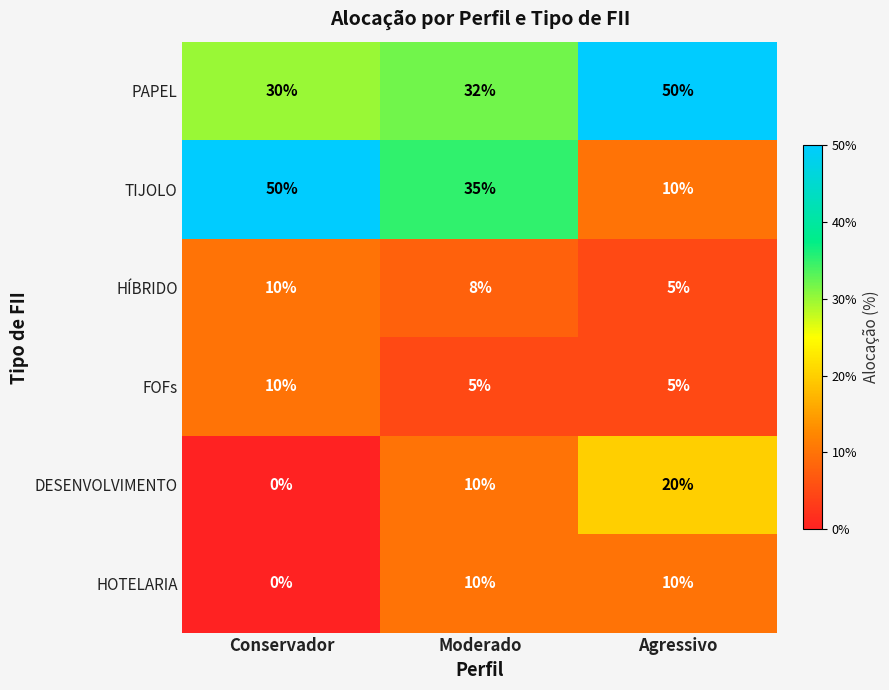

Count the FOFs values in the range 5 to 10.

3